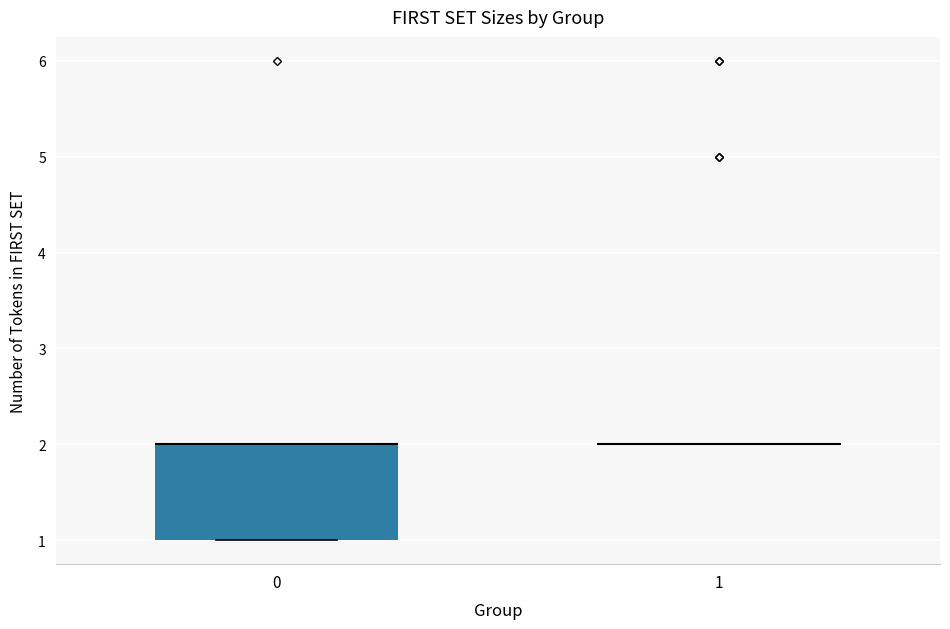

Reading left to right, transcribe this box plot: for each box, give where its median line is, the range the box spans, and where its two whiskers end, as read against the y-axis. The values are not printed on the chart, so give them approximately, as read against the axis.

0: median 2 (drawn on the box's upper edge), box 1 to 2, whiskers 1 to 2
1: box collapsed to a line at 2, whiskers 2 to 2